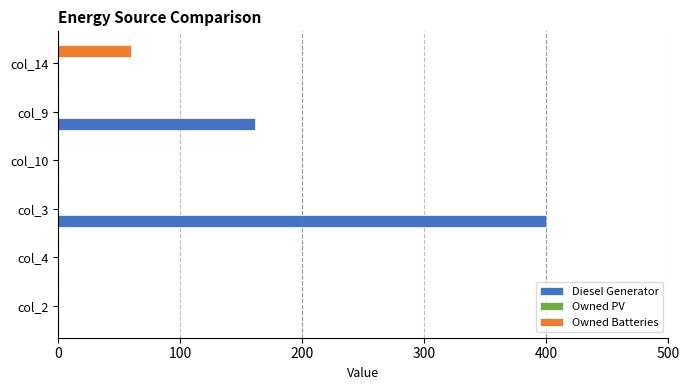

Is the value of Owned Batteries at col_9 greater than the value of Diesel Generator at col_9?

No